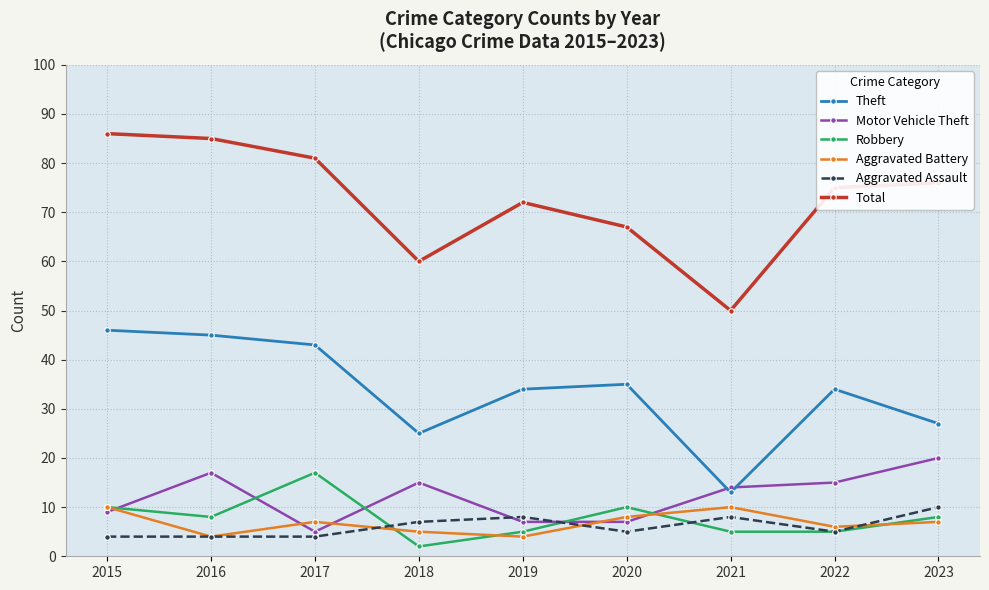

Reading left to right, what are all the values shown in this chart?

Theft: 46	45	43	25	34	35	13	34	27
Motor Vehicle Theft: 9	17	5	15	7	7	14	15	20
Robbery: 10	8	17	2	5	10	5	5	8
Aggravated Battery: 10	4	7	5	4	8	10	6	7
Aggravated Assault: 4	4	4	7	8	5	8	5	10
Total: 86	85	81	60	72	67	50	75	76